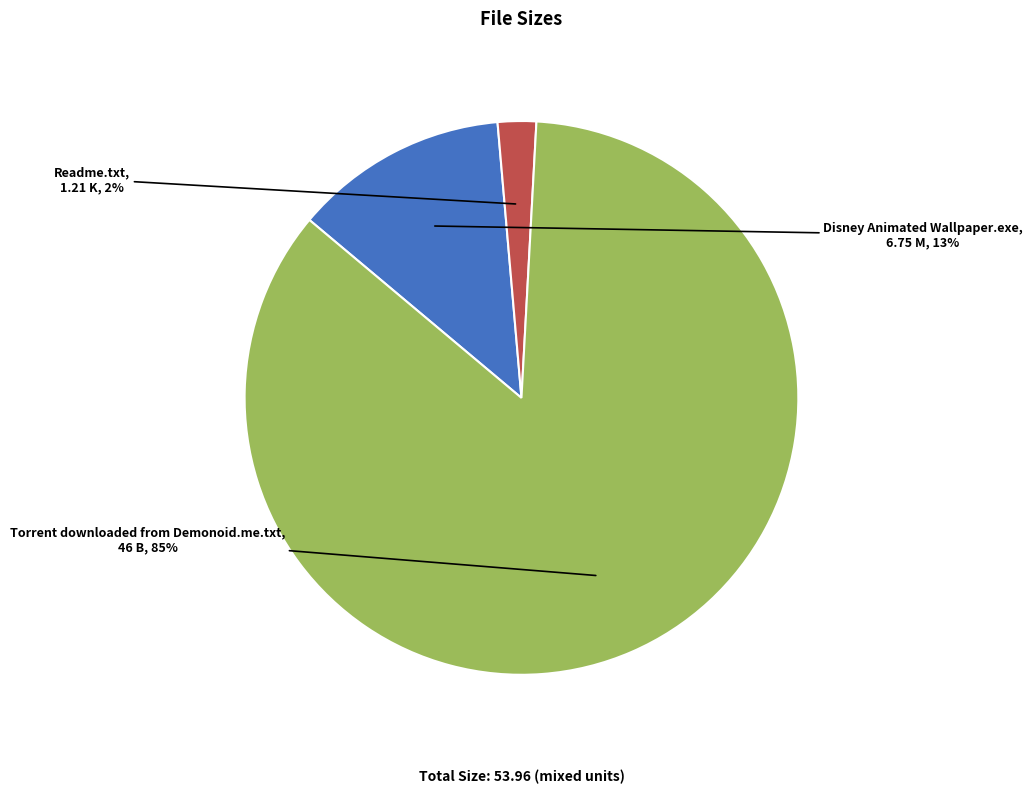

Between Torrent downloaded from Demonoid.me.txt and Disney Animated Wallpaper.exe, which is larger?

Torrent downloaded from Demonoid.me.txt